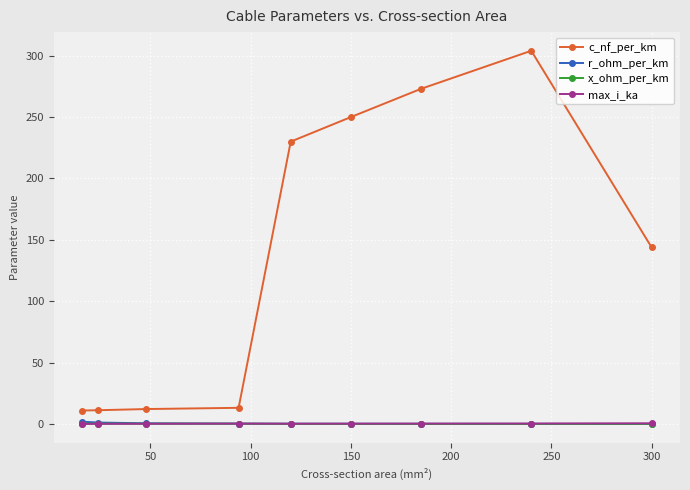

What is the greatest value displayed?

304.0